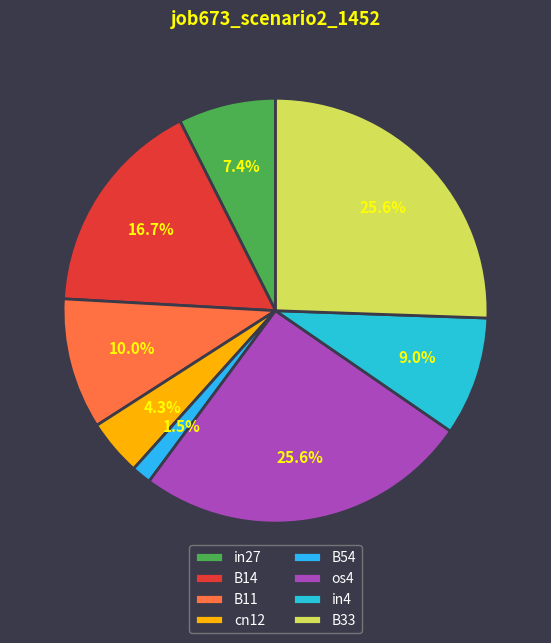

Is it true that B33 is 26% of the pie?

True